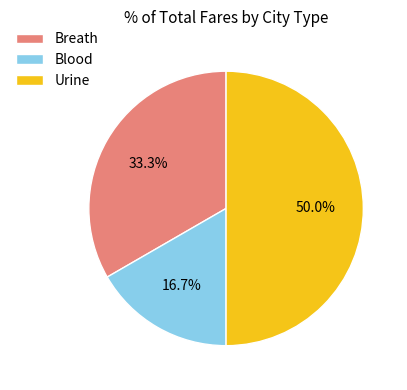

What is the ratio of the value at Urine to the value at Blood?

3.0